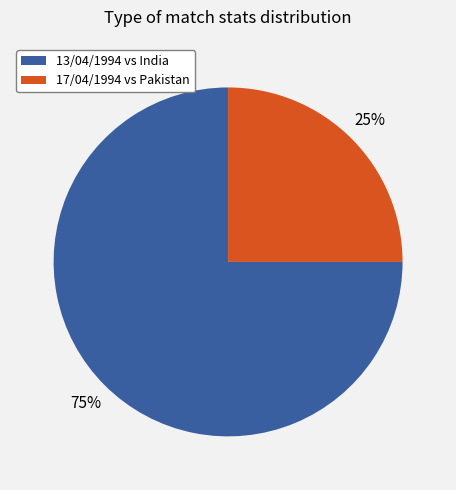

To the nearest percent, what is the average slice percentage?

50%